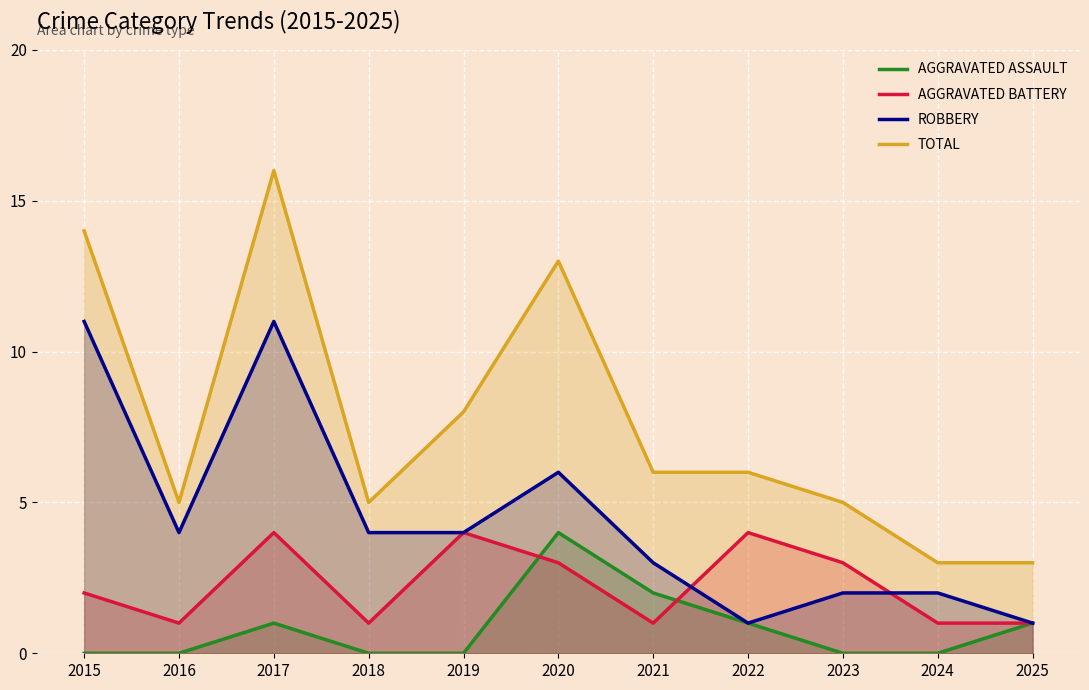

True or false: Robbery and Total intersect in this chart.

False